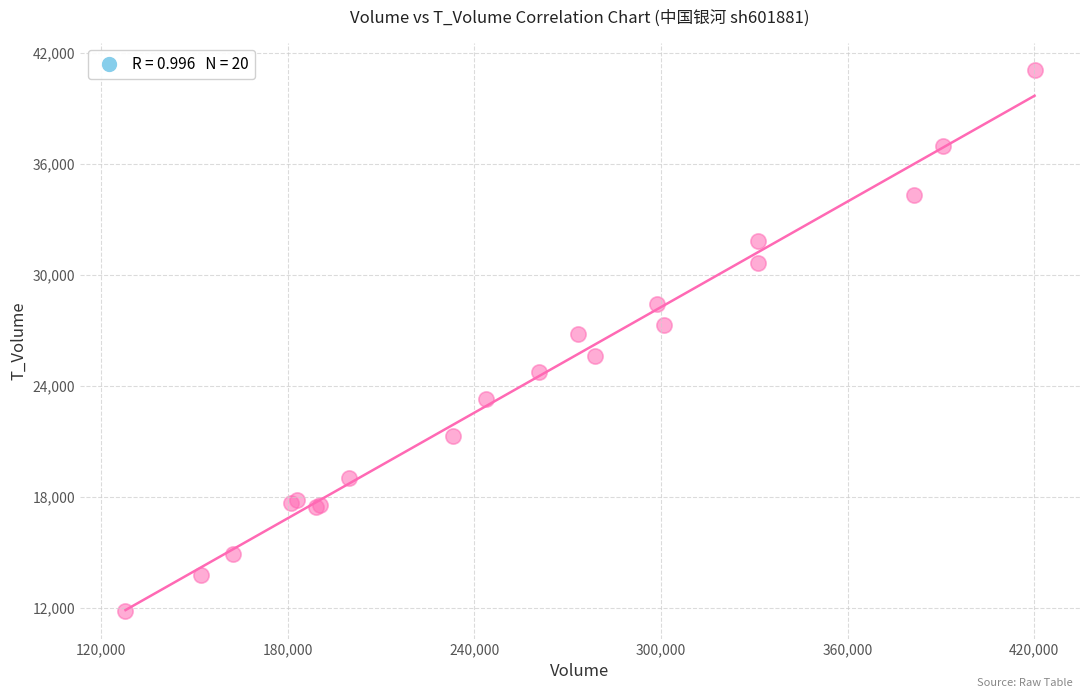

What Y value in the scatter plot is closest to 26454?

26795